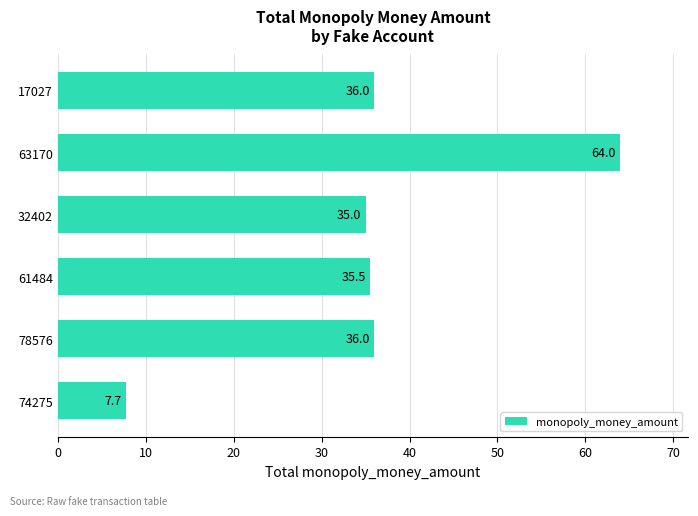

What is the average value?

35.7